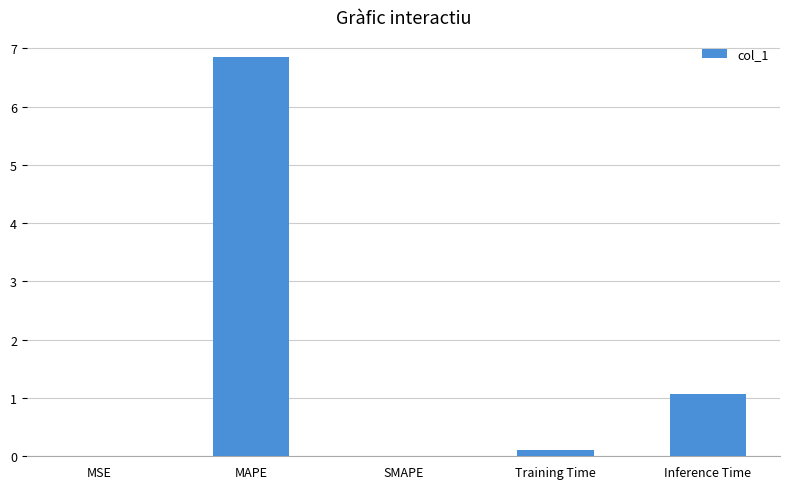

What is the sum of the values at MAPE and Inference Time?

7.9